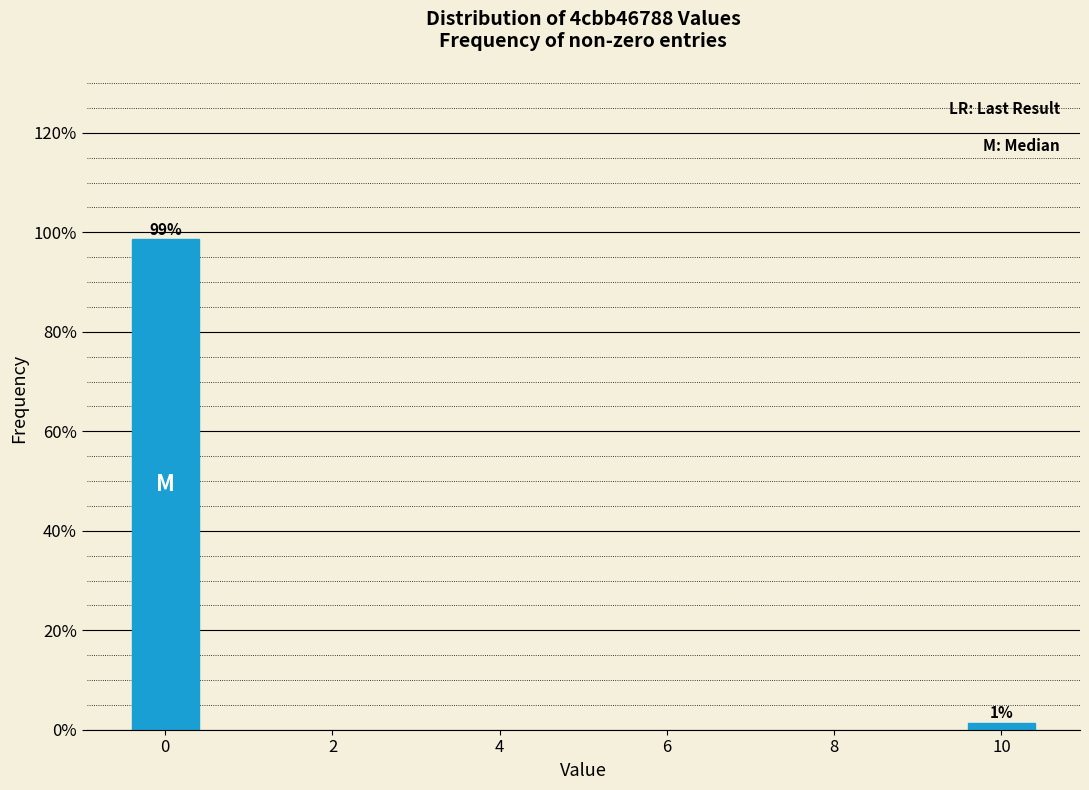

What is the average value?

50.0